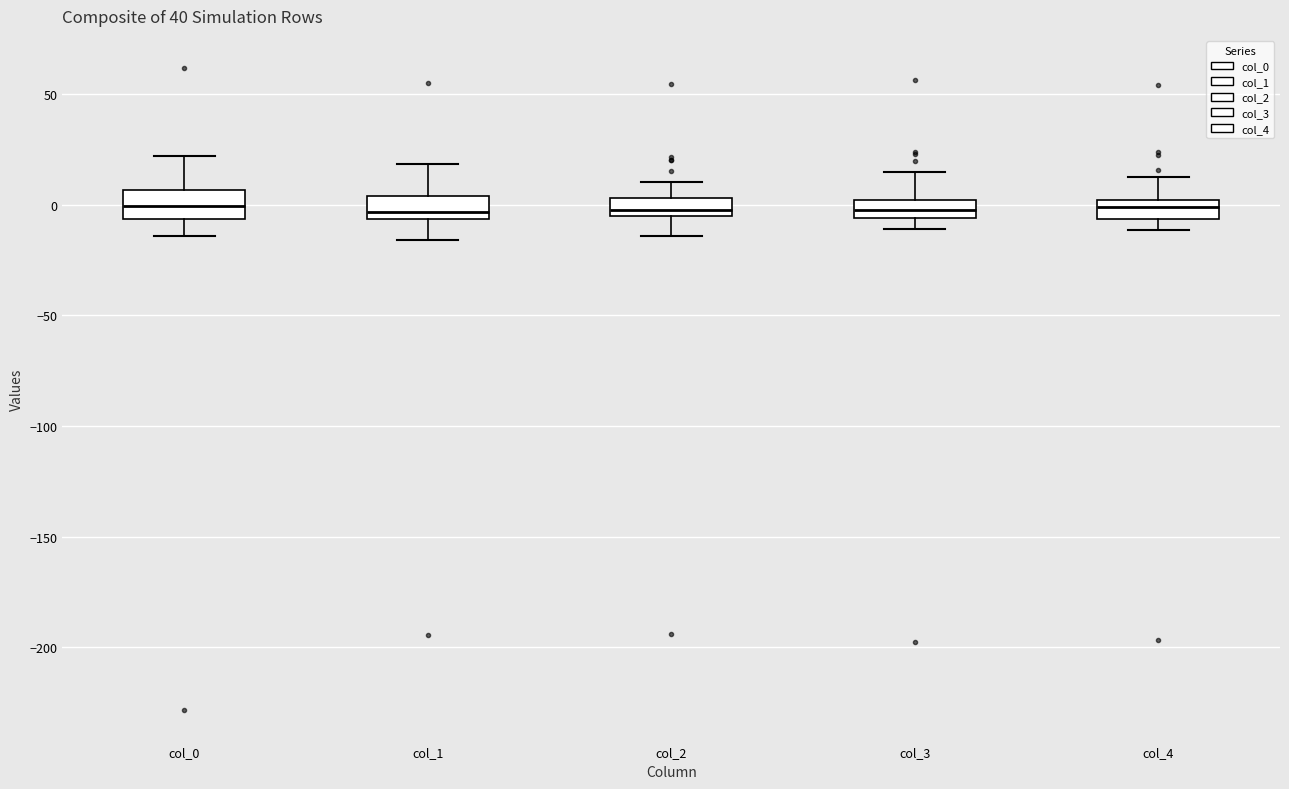

Where does the upper whisker of the box for col_1 end on the y-axis? The values are not printed on the chart, so give them approximately, as read against the axis.

20